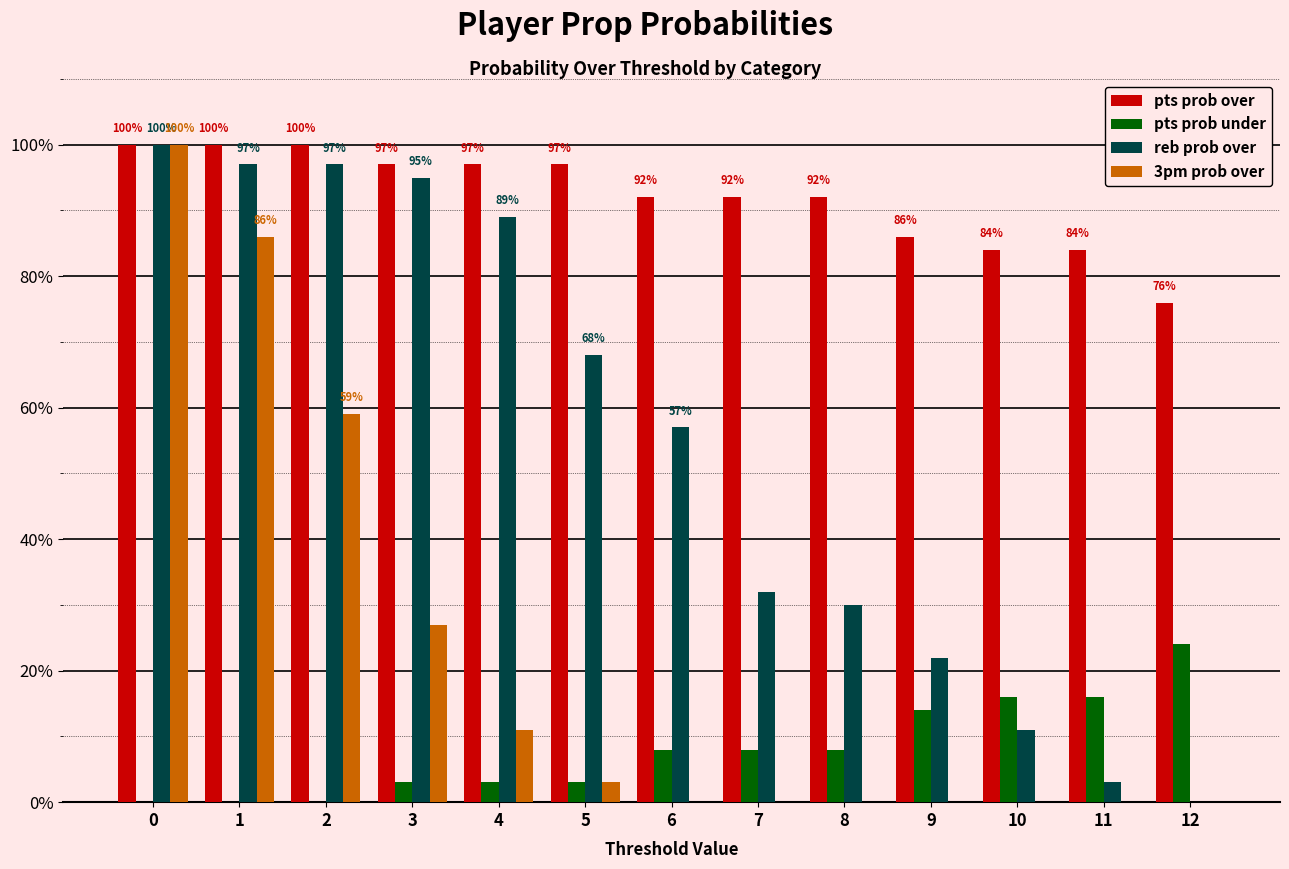

Which series has the largest total across all categories?

pts prob over